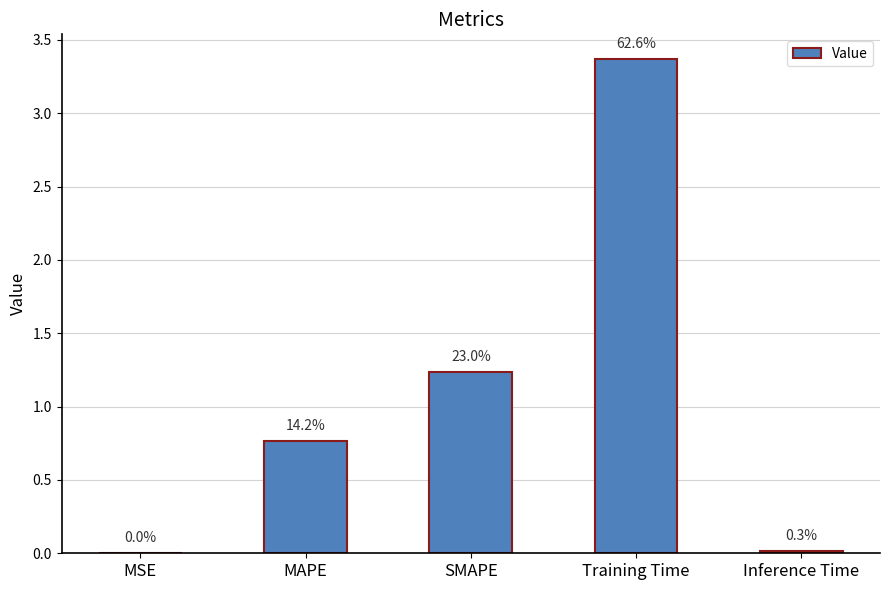

Rank the categories by value from lowest to highest.

MSE, Inference Time, MAPE, SMAPE, Training Time